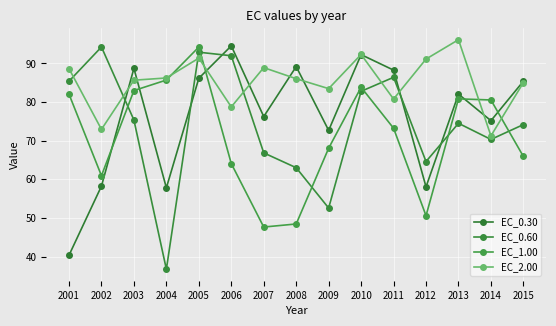

Where does the EC_1.00 series first go above 73?

2001